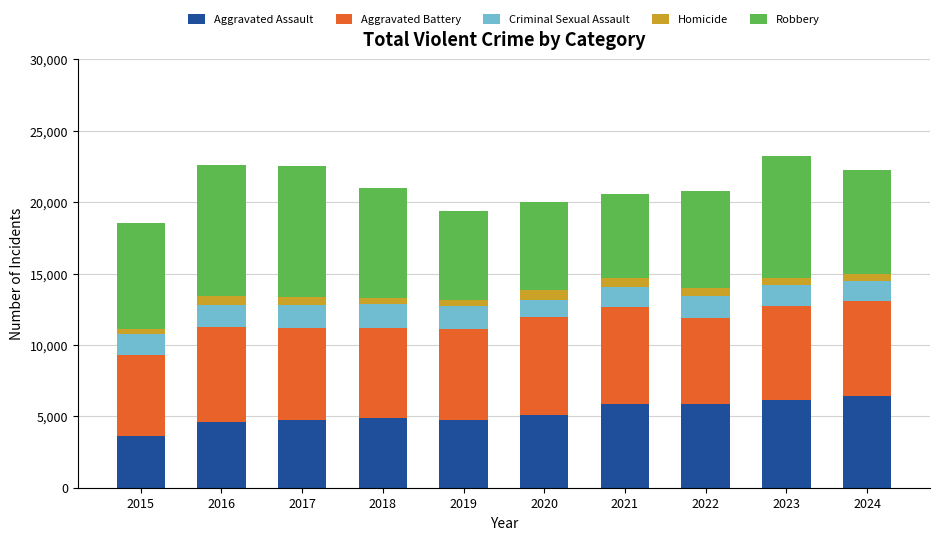

How many data points in Aggravated Assault are less than 5082?

5